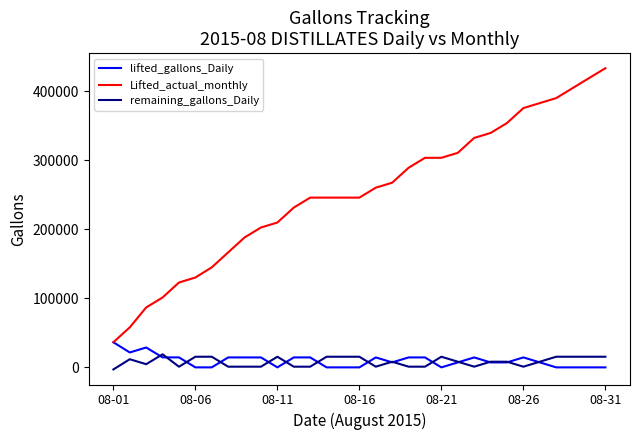

Does the chart display data point markers on the line(s)?

No